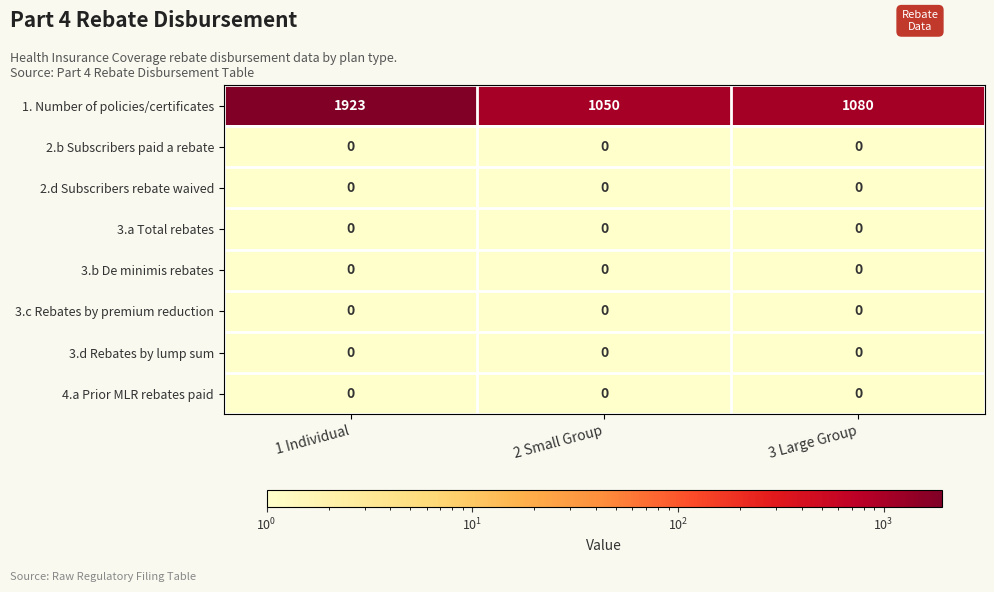

Which series changed the most between 1 Individual and 3 Large Group?

1. Number of policies/certificates